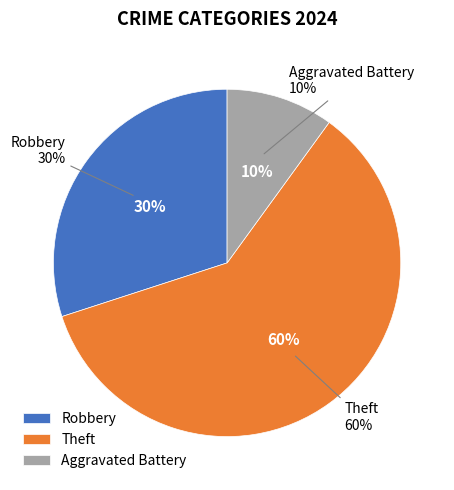

True or false: Aggravated Assault accounts for 0% of the total.

True